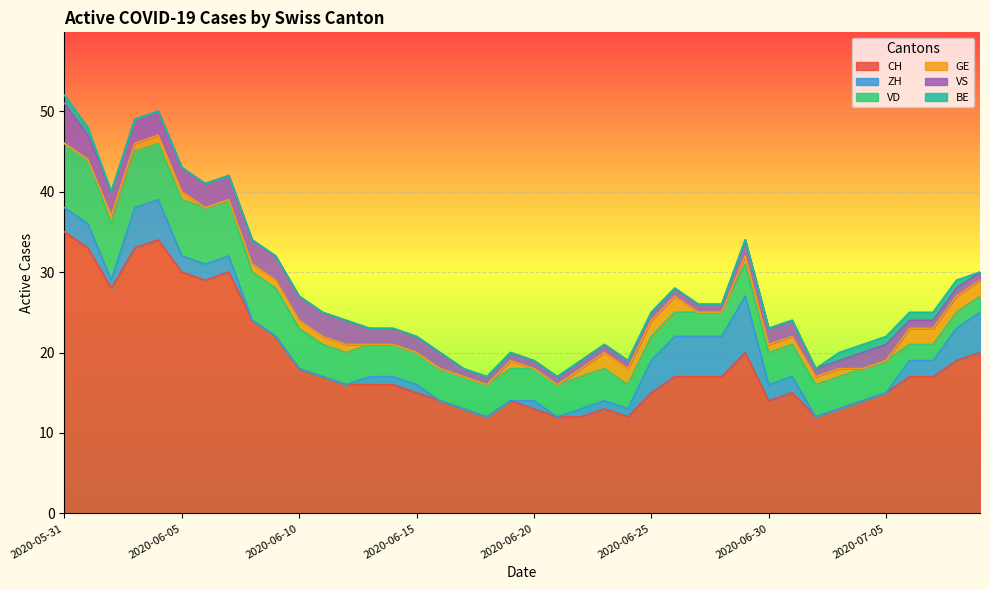

The value of ZH at 2020-06-10 is 3. True or false?

False